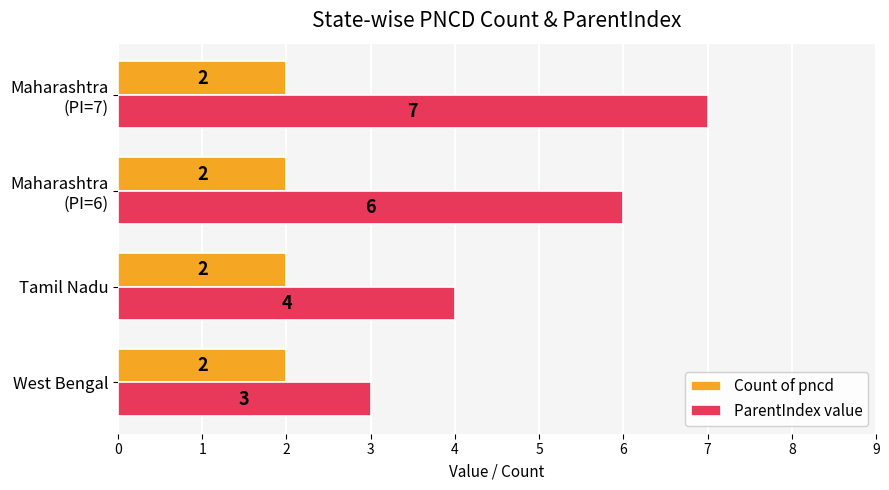

What is the sum of all ParentIndex value values?

20